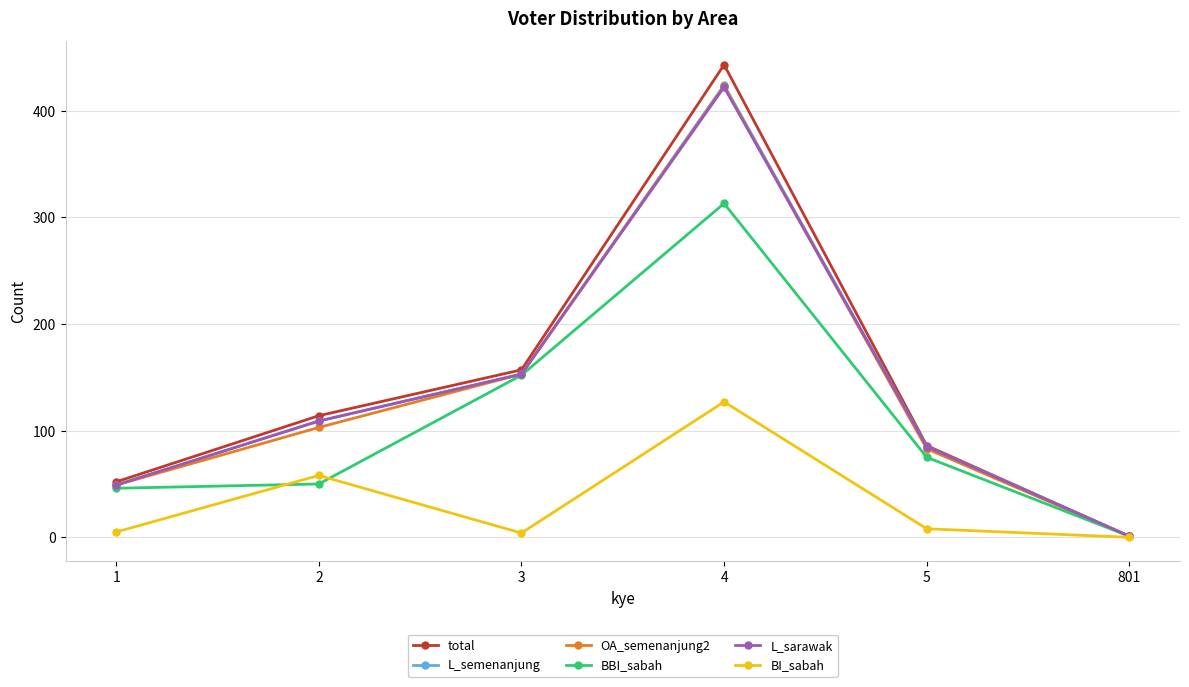

At how many categories does at least one series exceed 146?

2